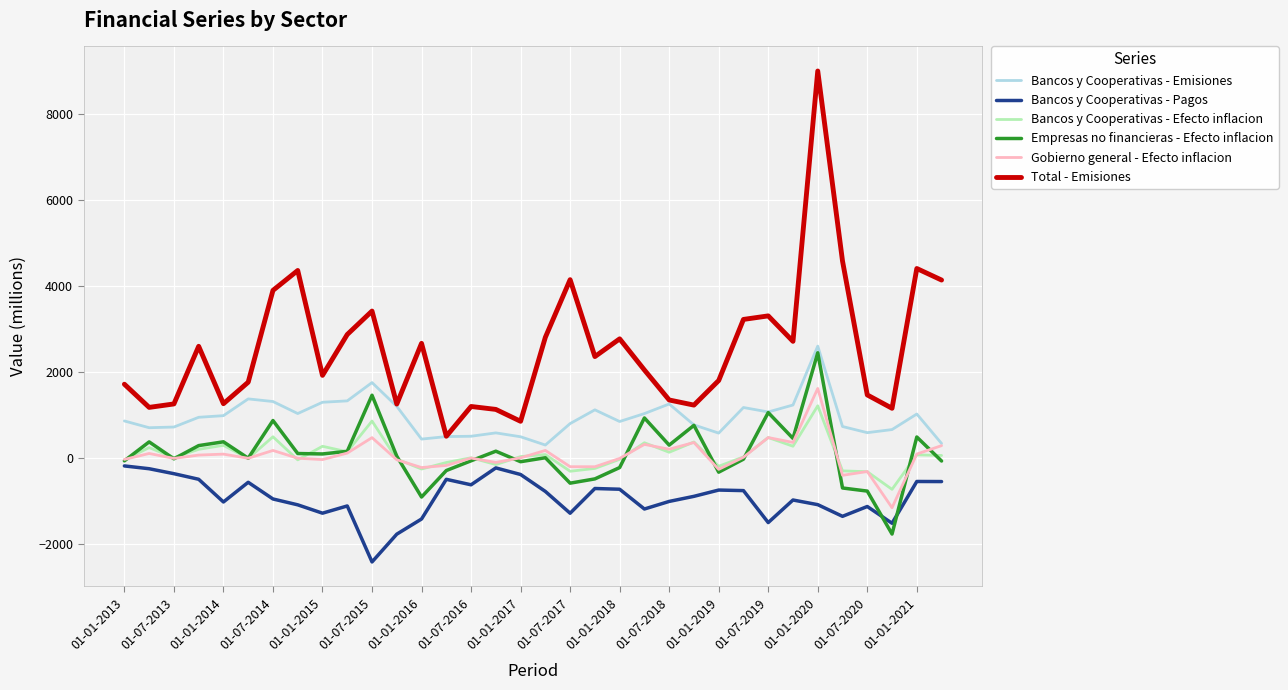

Is this an area chart (filled region under the line)?

No